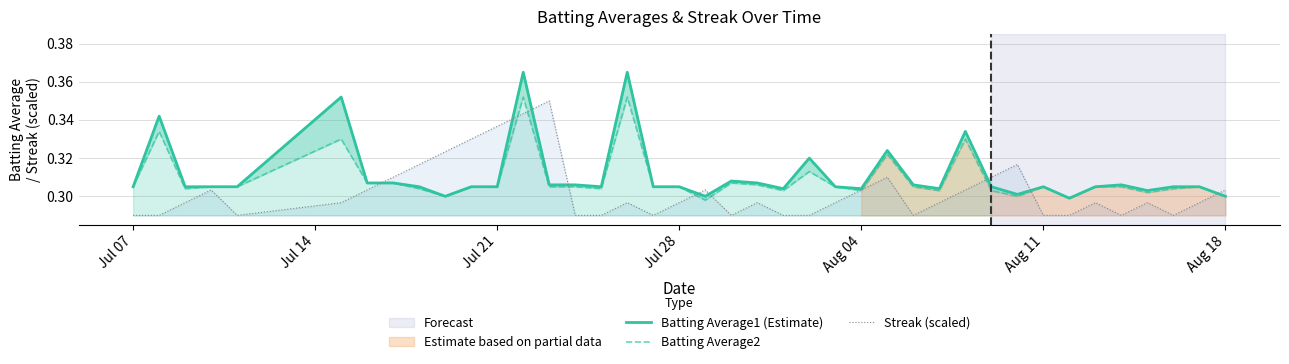

At how many categories does at least one series exceed 0?

40